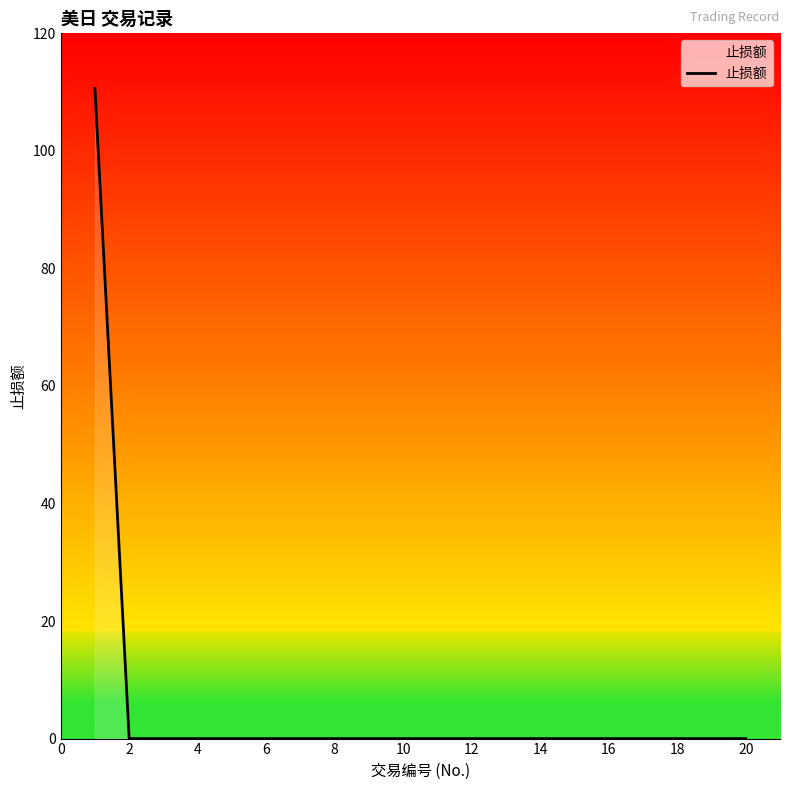

What is the average value?

5.5